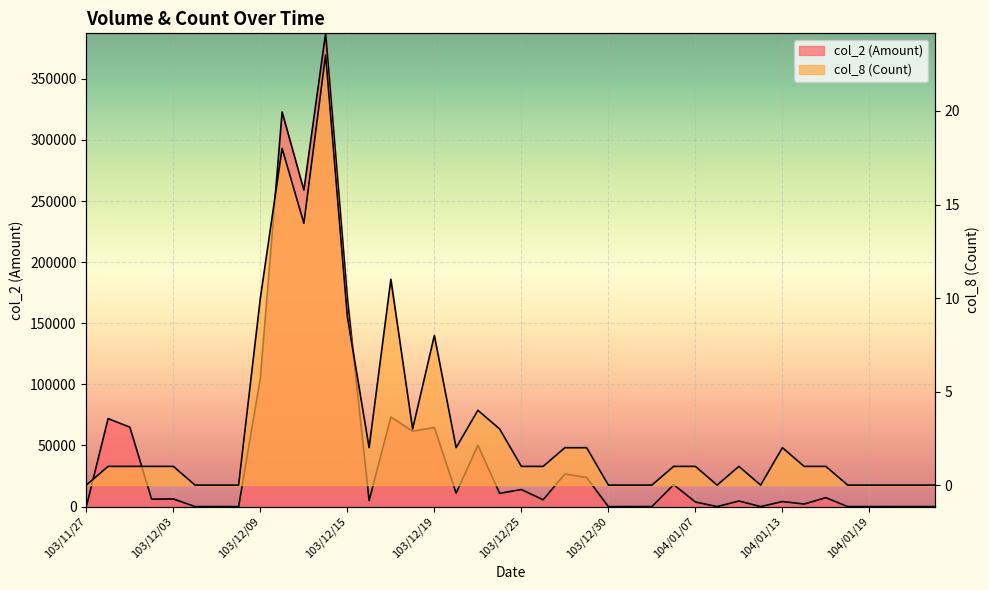

Is it true that col_8 (Count) equals 1 at 104/01/15?

True